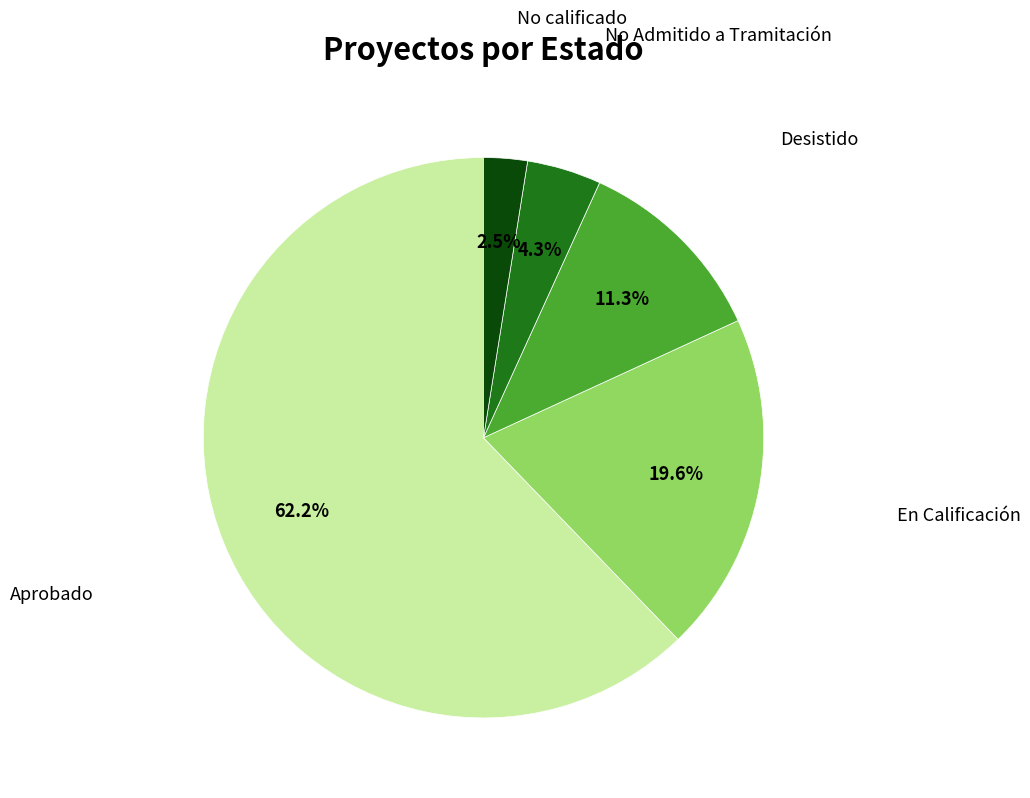

Count the number of slices in the pie.

5